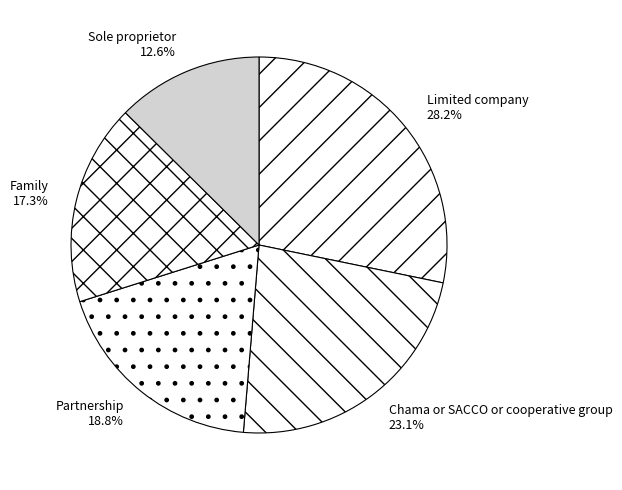

Count the number of slices in the pie.

5